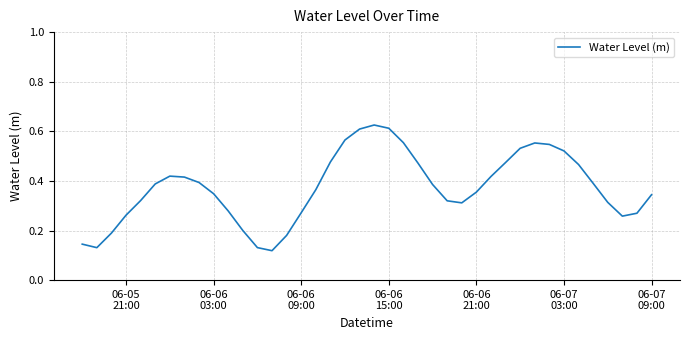

Reading left to right, what are all the values shown in this chart?

0.1	0.1	0.2	0.3	0.3	0.4	0.4	0.4	0.4	0.3	0.3	0.2	0.1	0.1	0.2	0.3	0.4	0.5	0.6	0.6	0.6	0.6	0.6	0.5	0.4	0.3	0.3	0.4	0.4	0.5	0.5	0.6	0.5	0.5	0.5	0.4	0.3	0.3	0.3	0.3